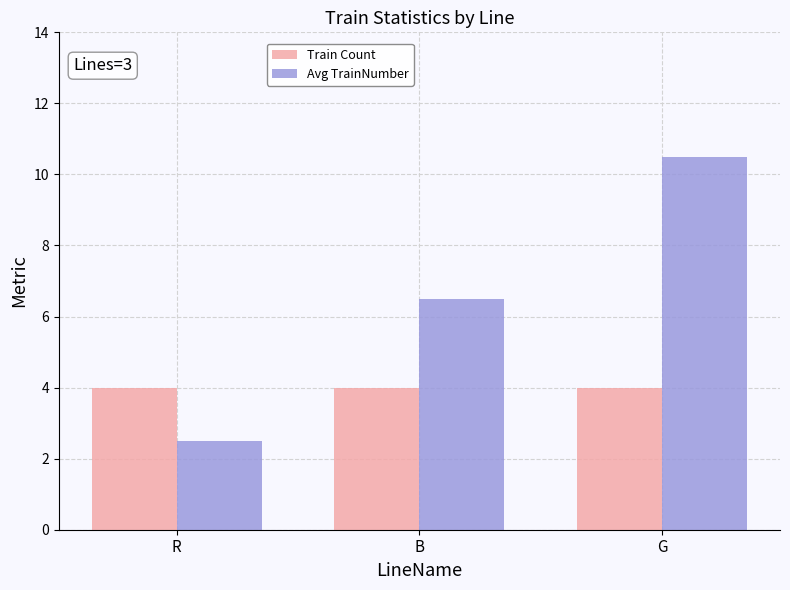

At which label does Avg TrainNumber reach its peak?

G